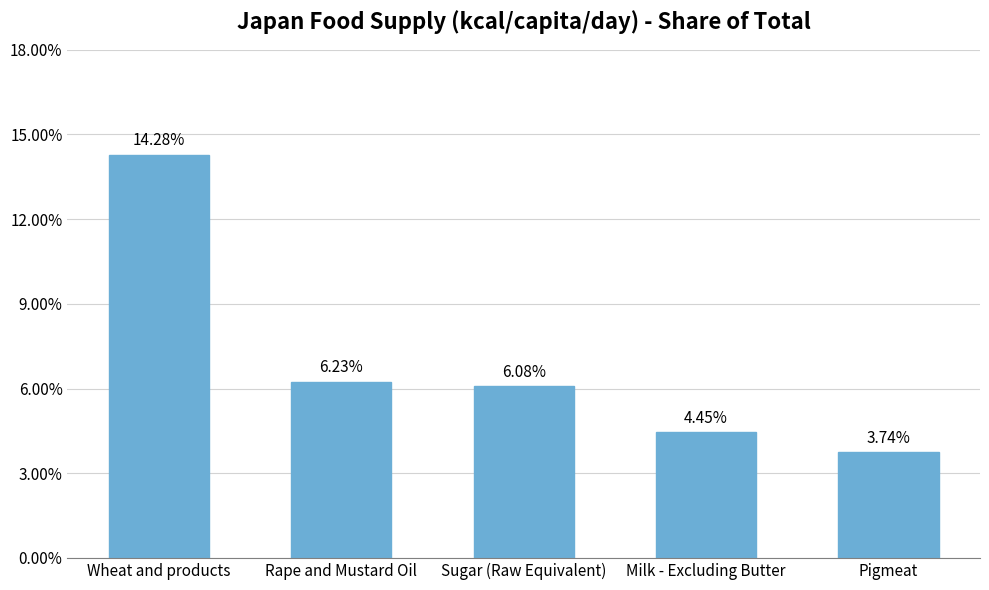

What is the greatest value displayed?

14.3